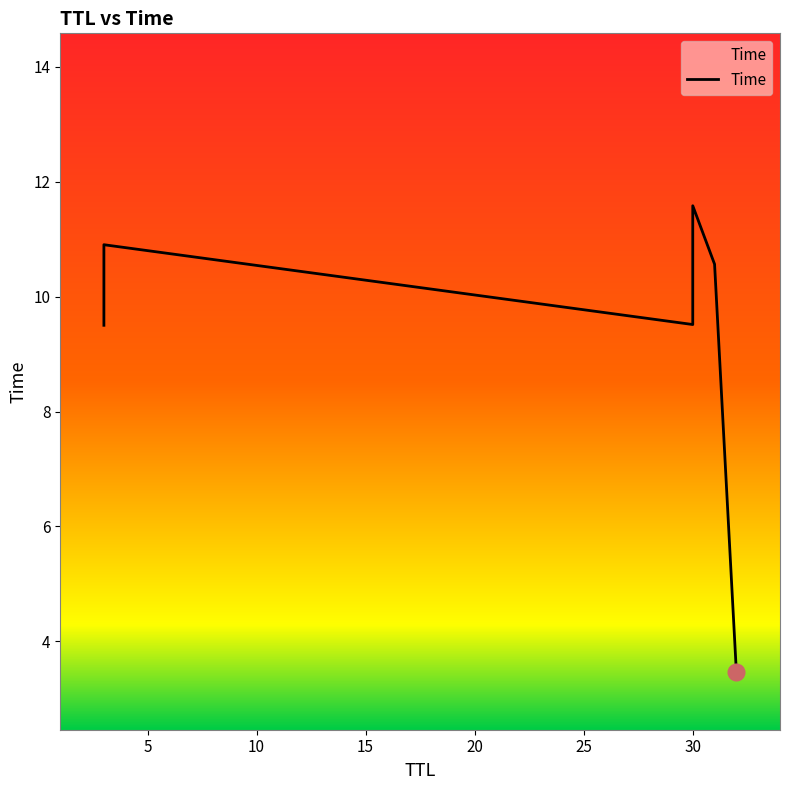

What is the value of the 3rd point from the left?

9.5